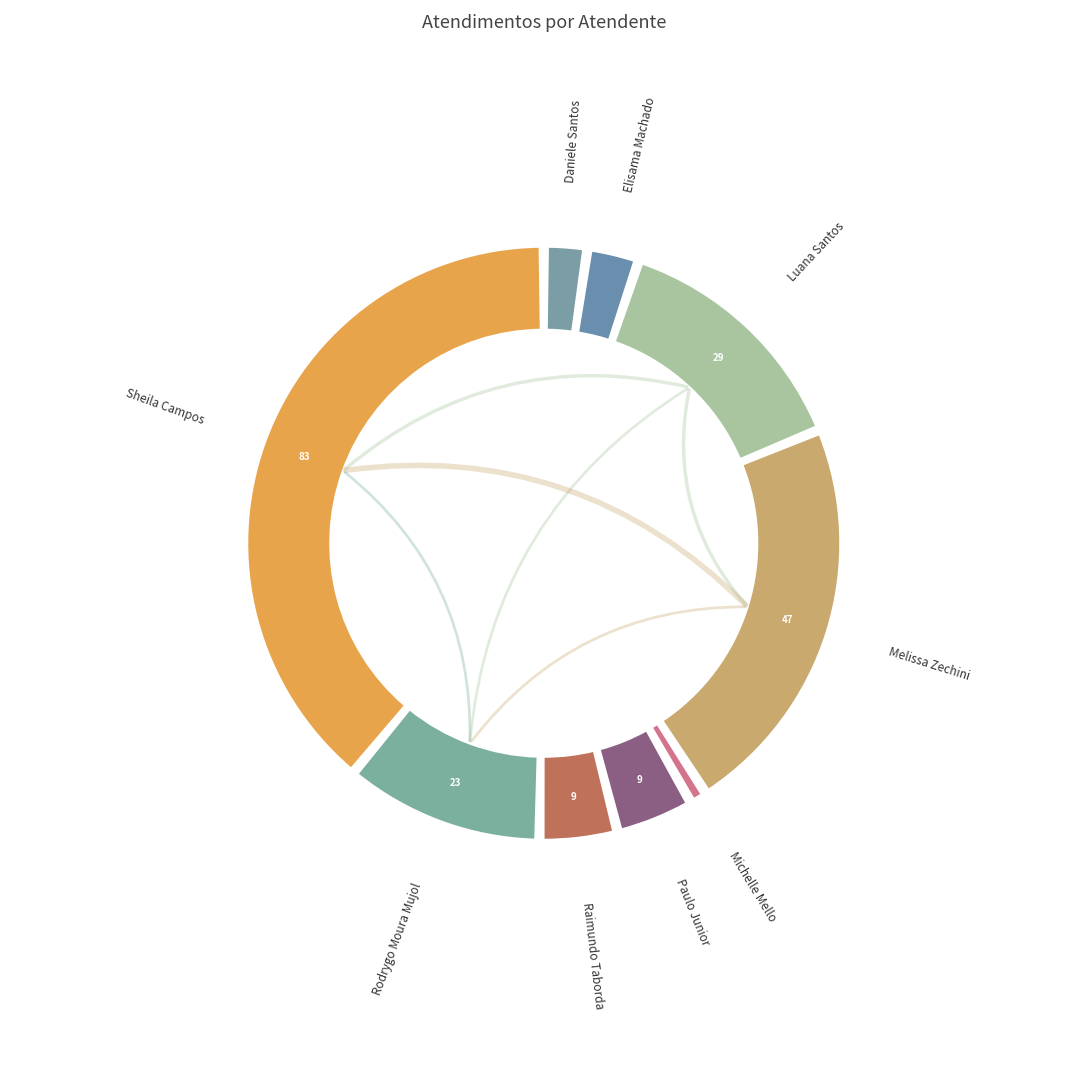

To the nearest percent, what percentage of the pie is Elisama Walter Machado?

3%